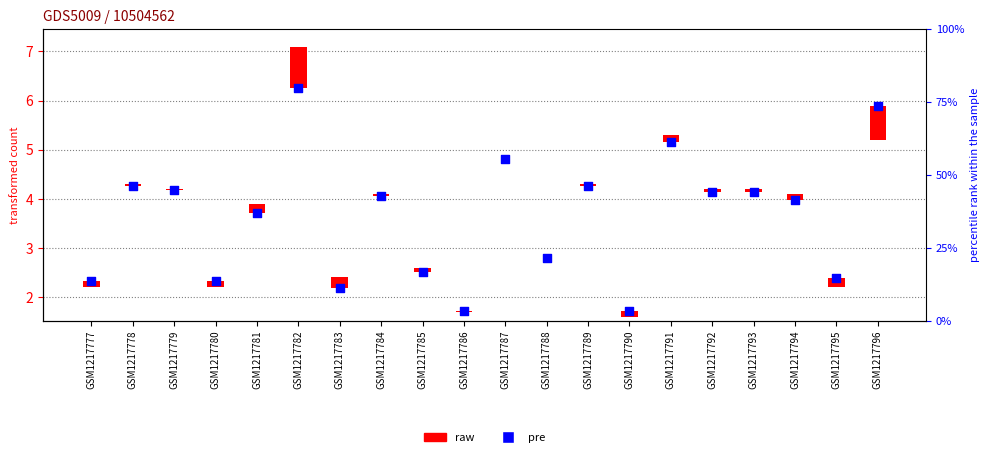

What is the change in value from GSM1217778 to GSM1217790?

-2.6